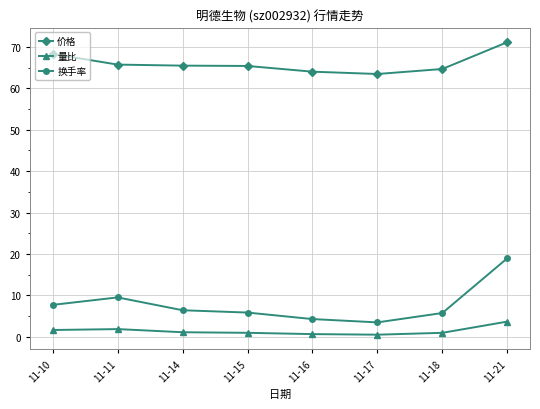

True or false: 价格 and 换手率 cross at least once.

False